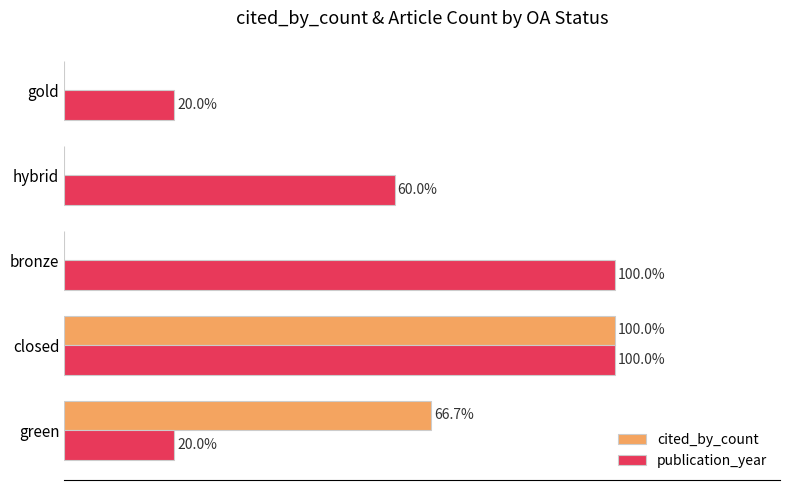

At which label is publication_year closest to 60?

hybrid